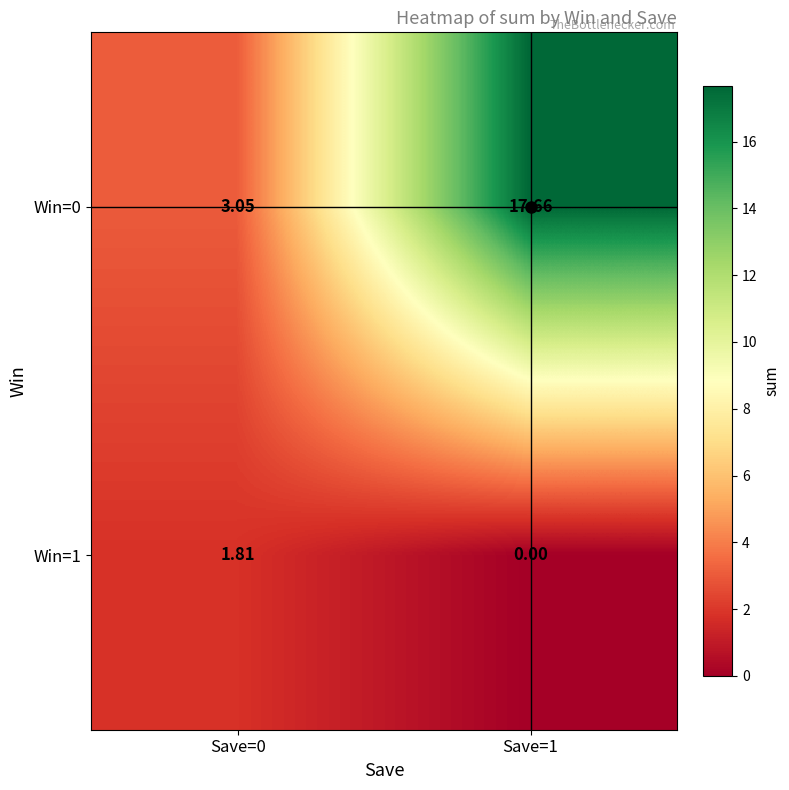

Count the number of data series in this chart.

2